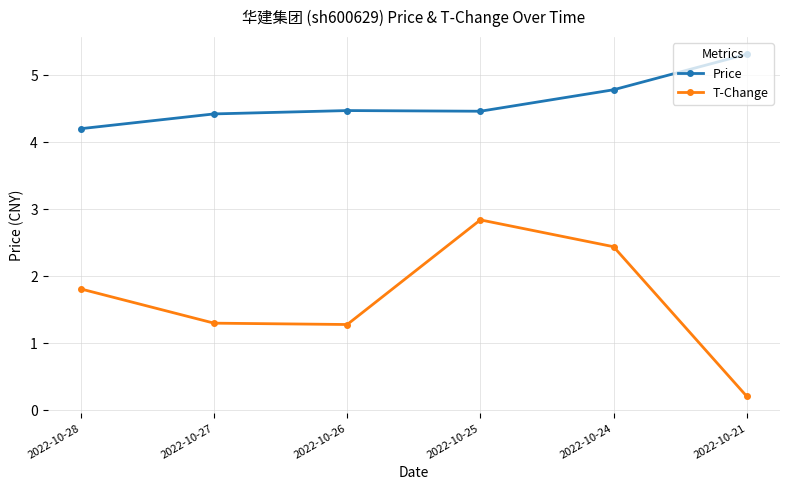

Does the chart have visible grid lines?

Yes